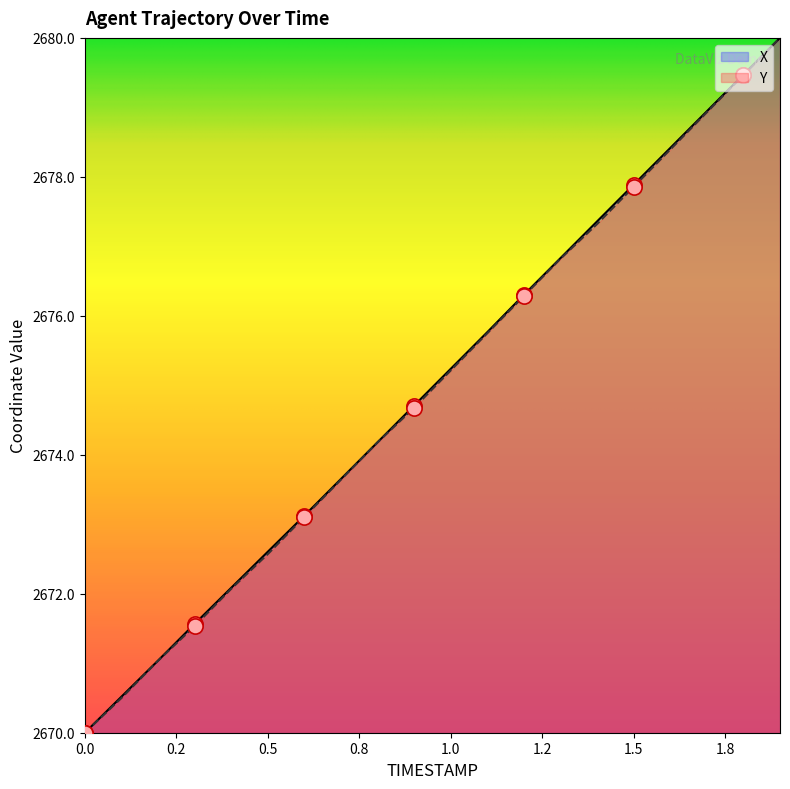

Which series has the largest total across all categories?

X